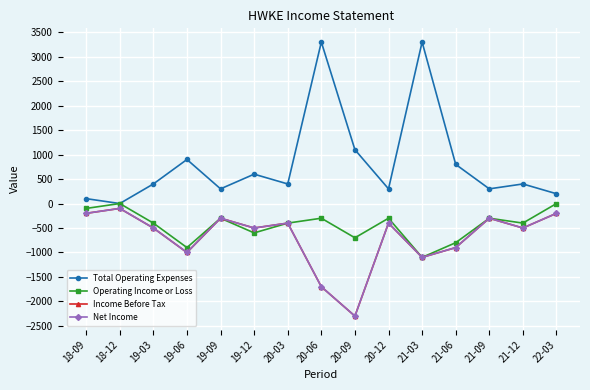

What is the difference between the maximum and second lowest values in the Operating Income or Loss series?

900